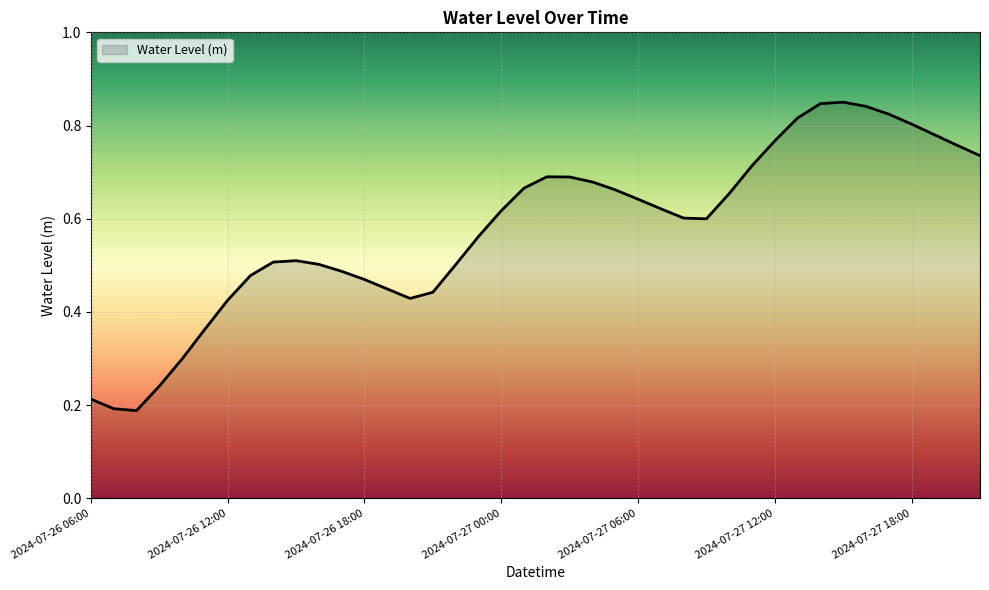

How many lines are shown in the chart?

1